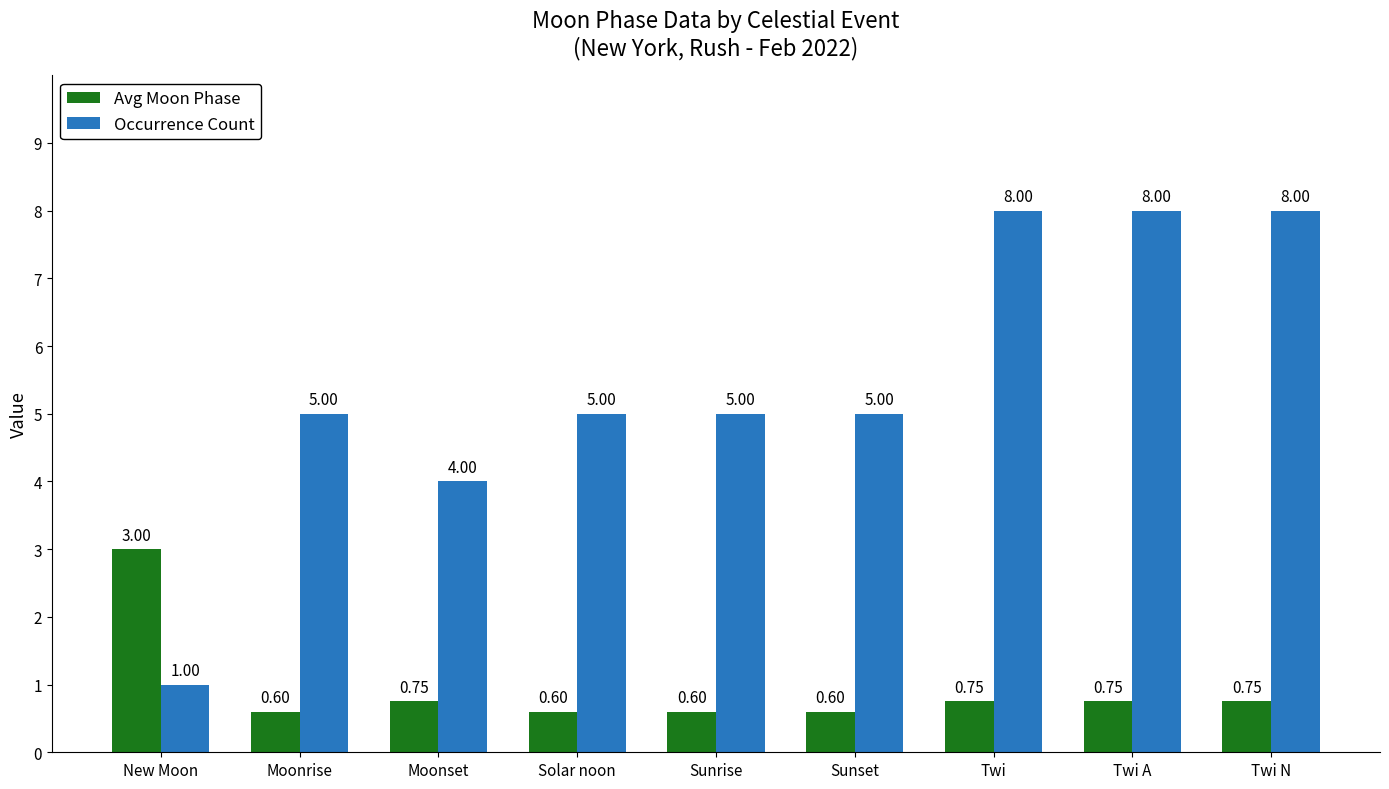

What is the value of the Occurrence Count bar at the 4th from the left?

5.0